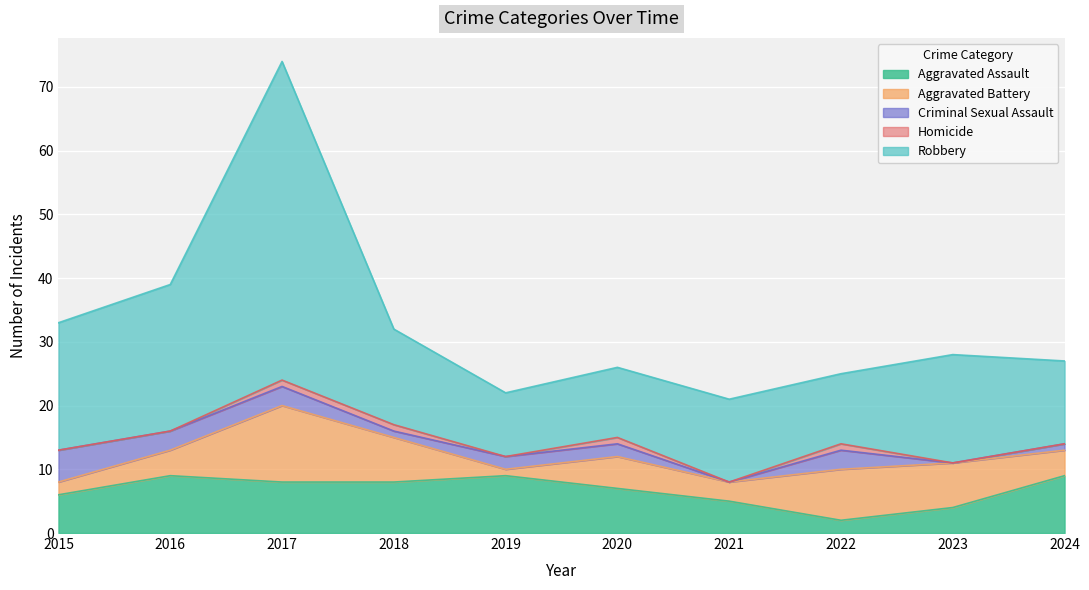

After their last crossing, which series has the higher values: Criminal Sexual Assault or Aggravated Battery?

Aggravated Battery